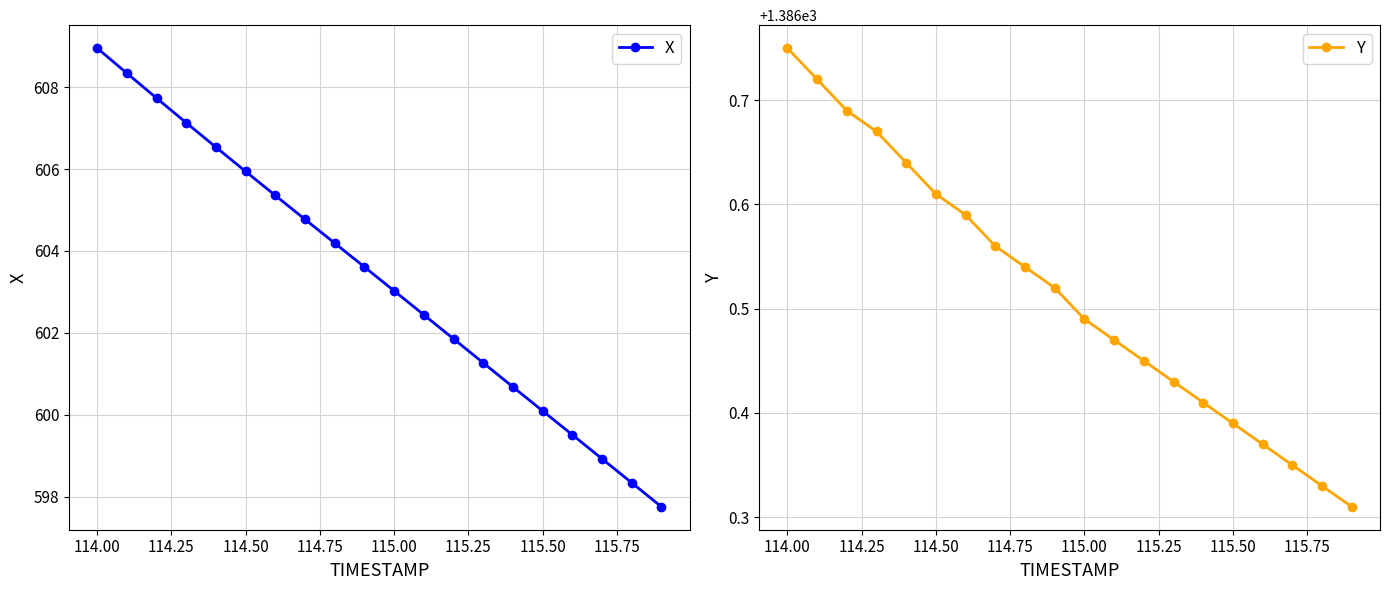

True or false: Y has more than 1 points higher than both neighbors.

False